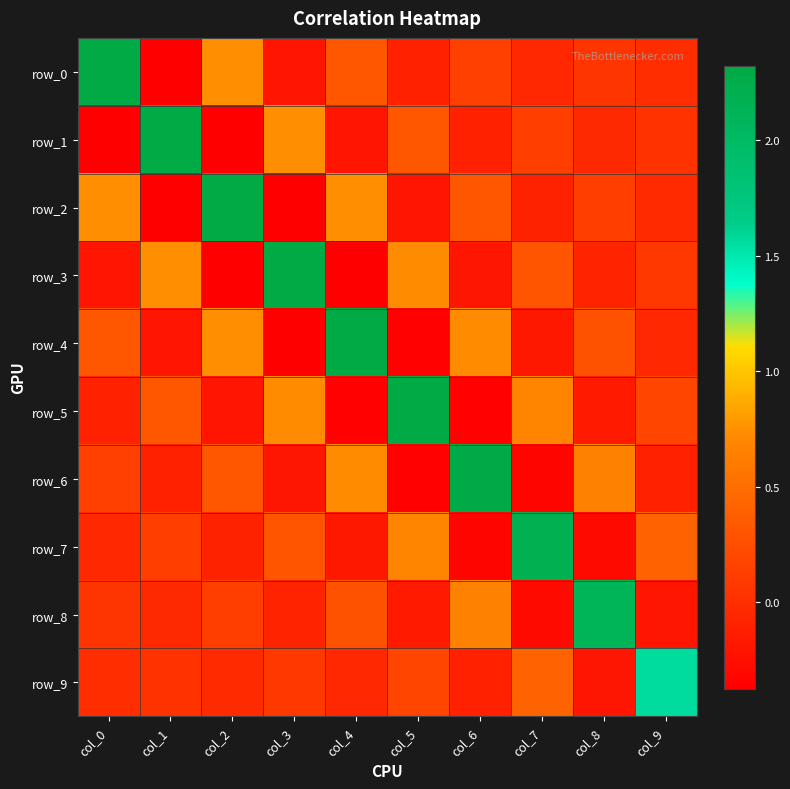

Which category has the highest value across all series?

col_0